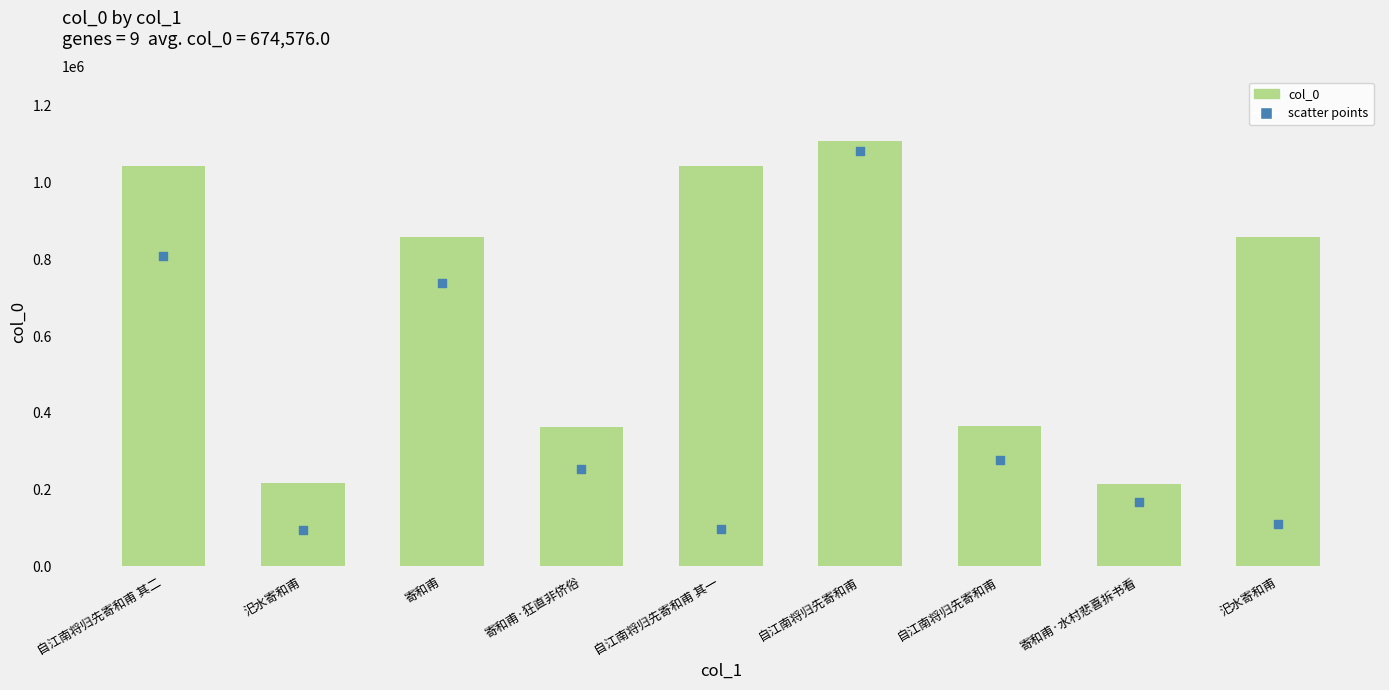

Which series contains the highest Y value?

col_0